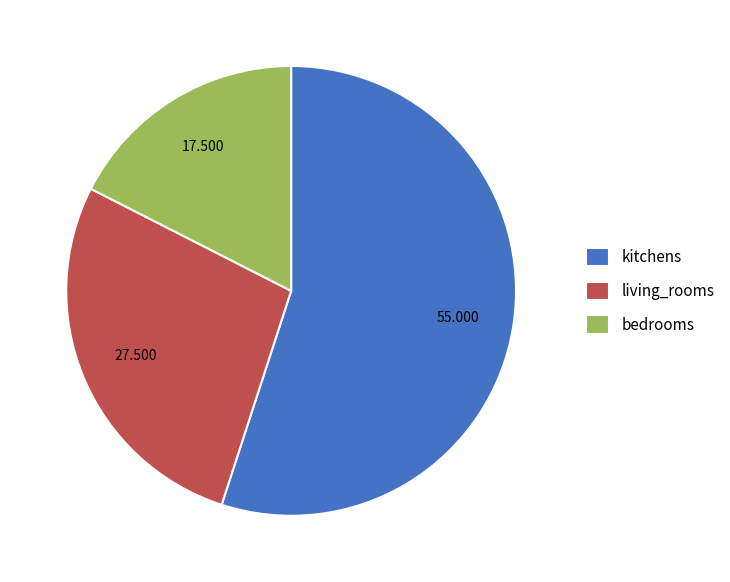

Which category accounts for the majority?

kitchens